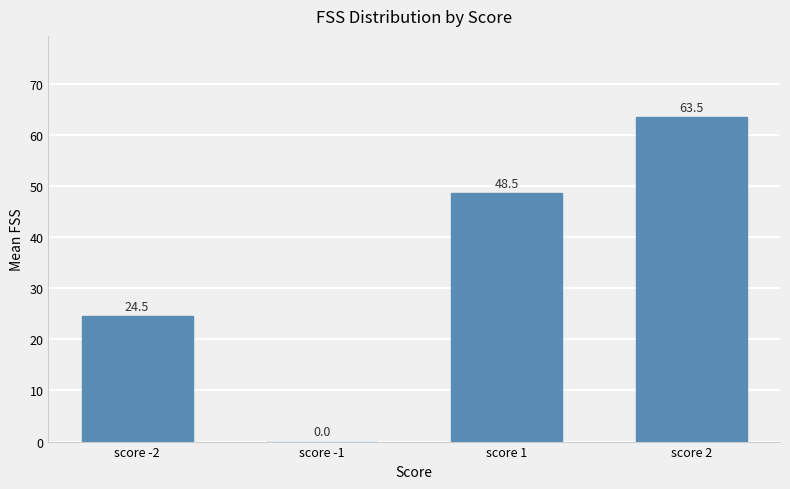

What is the sum of all values?

136.5